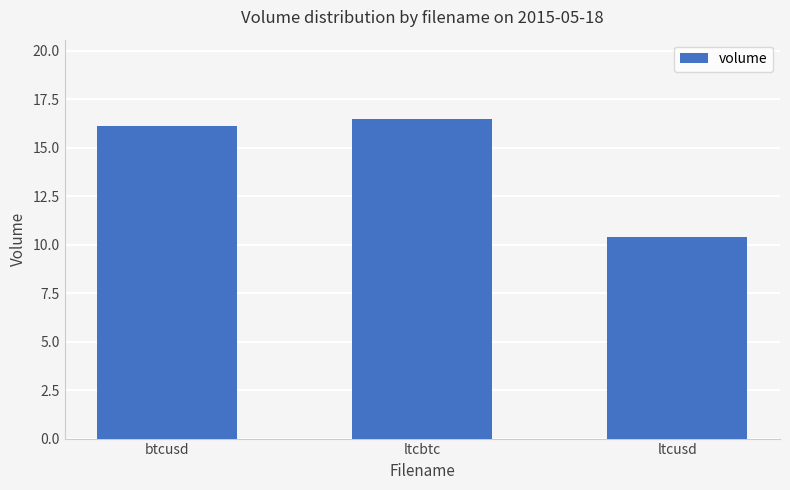

Approximately how many times larger is the value at ltcbtc compared to btcusd?

1.0